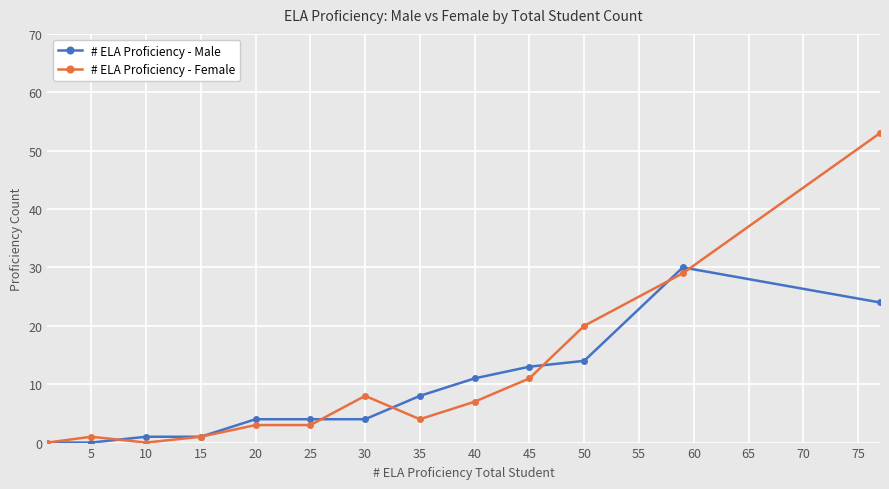

True or false: # ELA Proficiency - Female has more than 0 points higher than both neighbors.

True